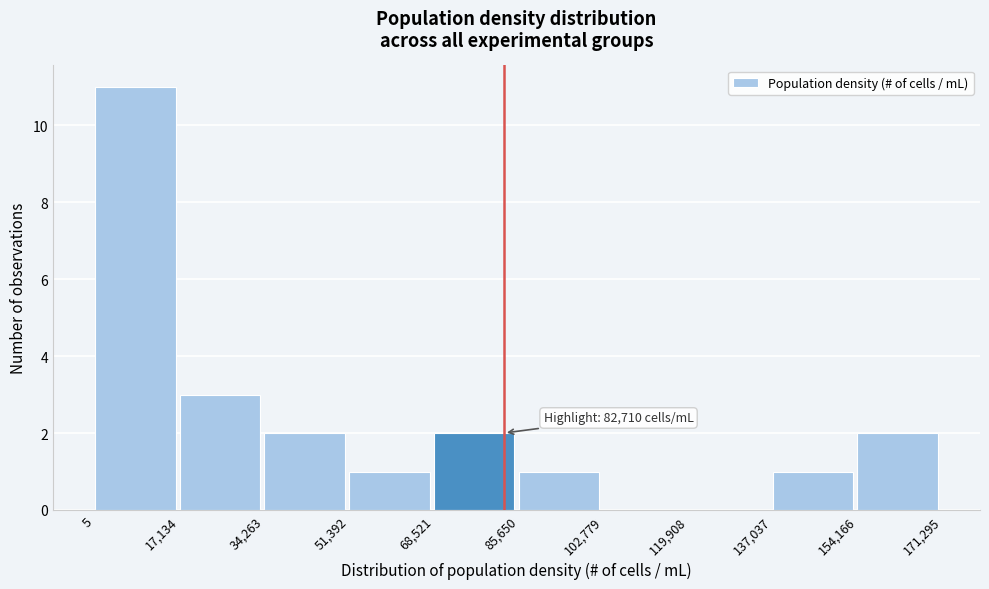

Which range on the x-axis has the tallest bar?

5 to 17,134